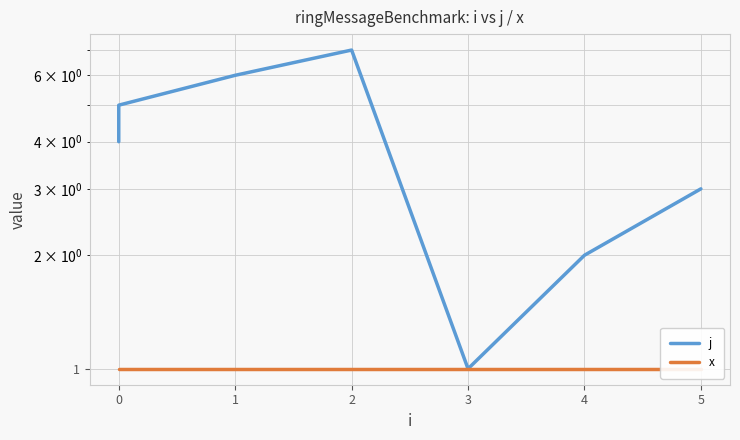

Is it true that j equals 6 at 0?

False